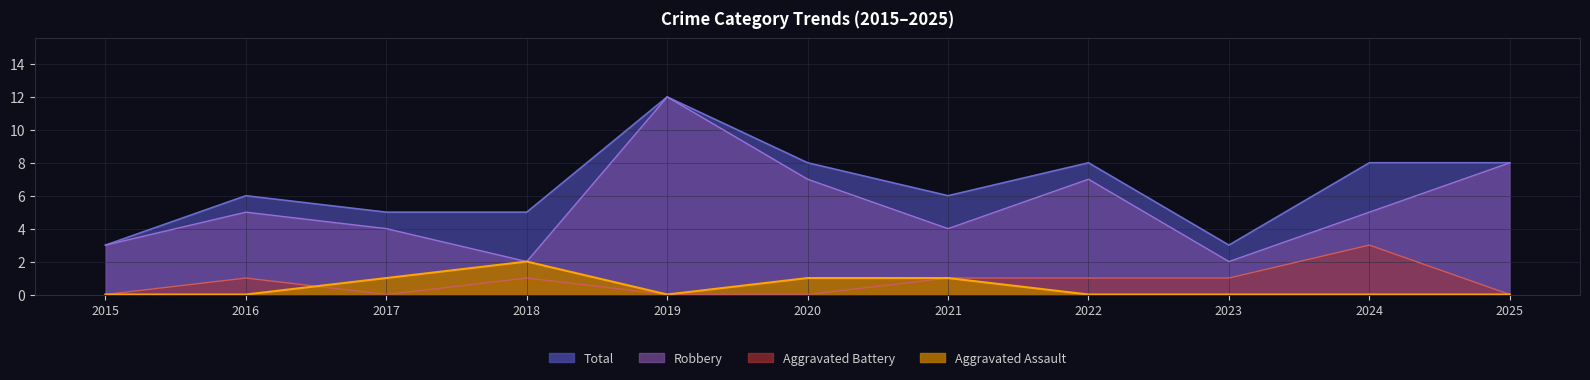

At which category is the sum across all series the highest?

2019